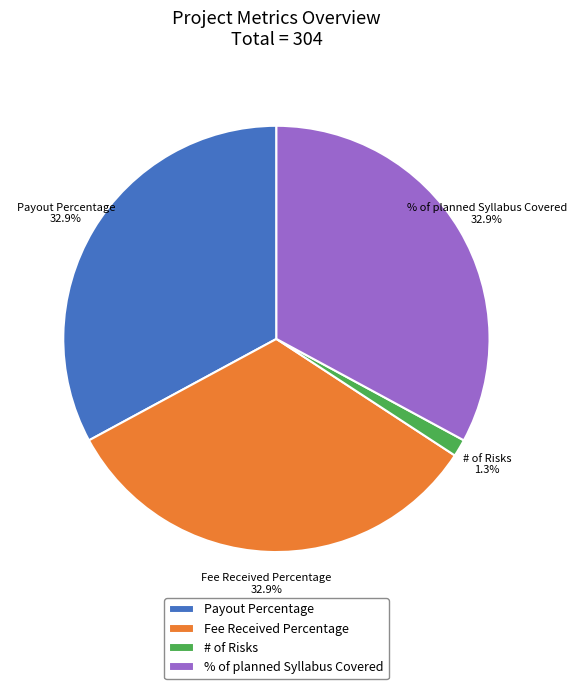

Does Fee Received Percentage represent more than half of the total?

No